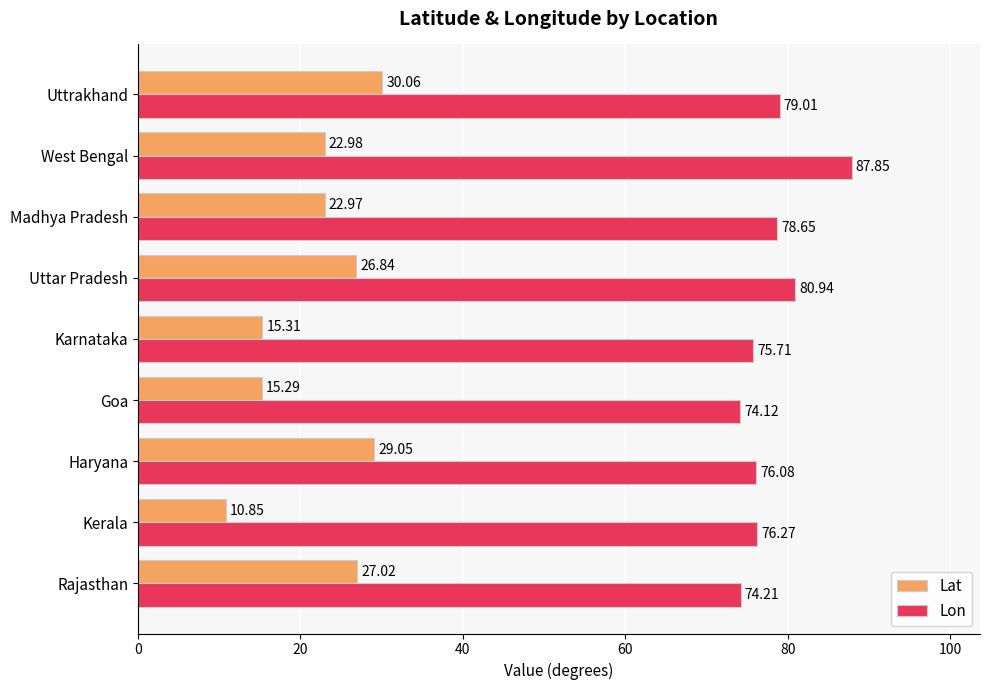

Rank the series by their average value, from lowest to highest.

Lat, Lon